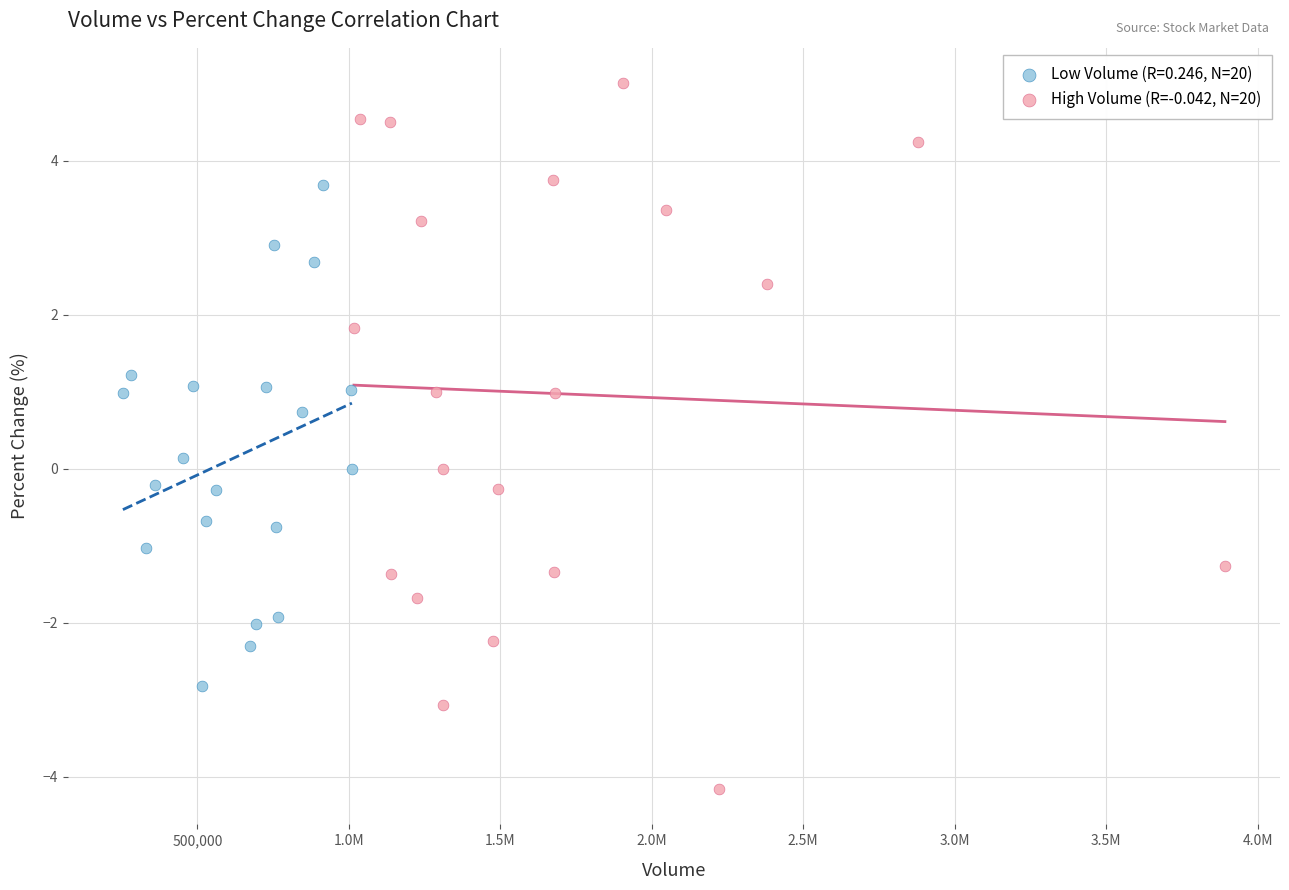

Which series contains the lowest Y value?

High Volume (R=-0.042, N=20)